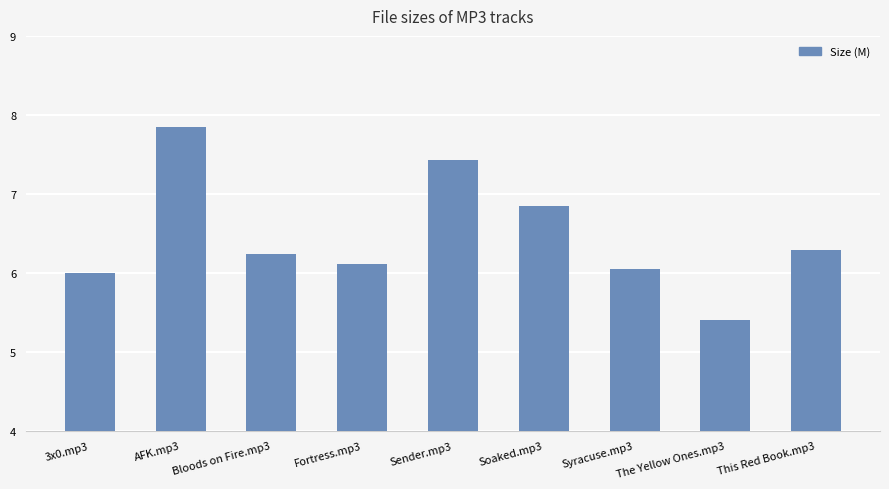

What is the approximate value at Bloods on Fire.mp3?

6.2